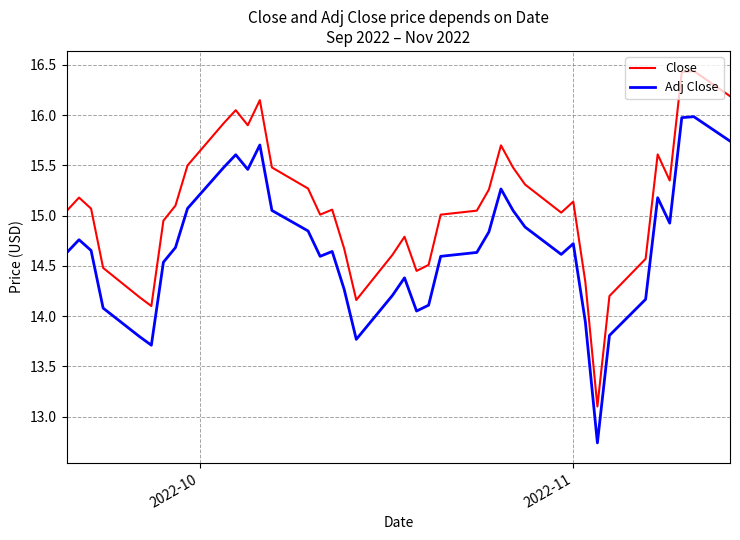

Which series has the largest total across all categories?

Close